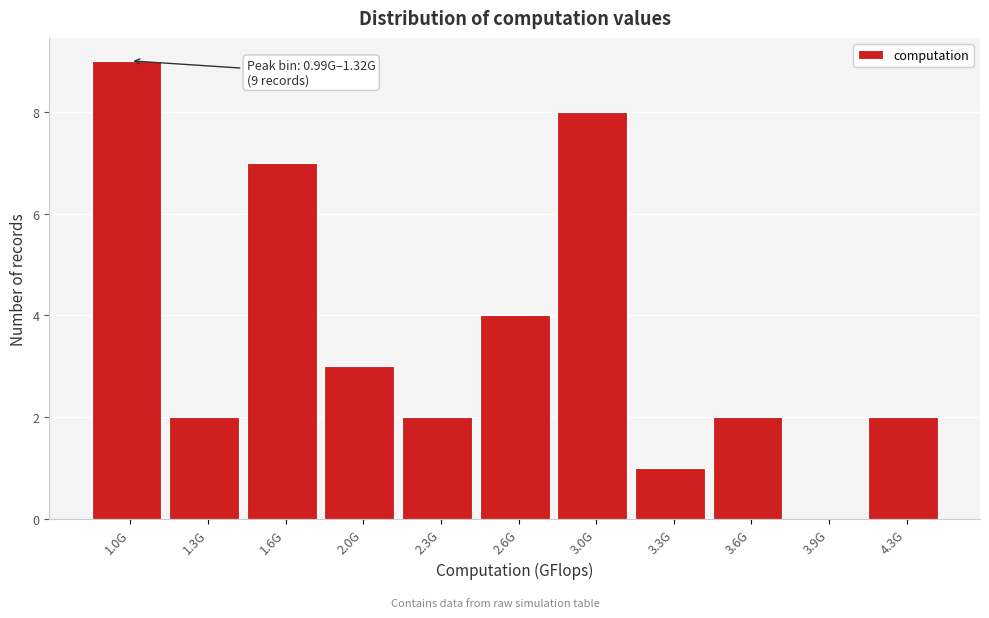

Reading left to right, transcribe all the data shown in this chart.

1.0G=9	1.3G=2	1.6G=7	2.0G=3	2.3G=2	2.6G=4	3.0G=8	3.3G=1	3.6G=2	3.9G=0	4.3G=2